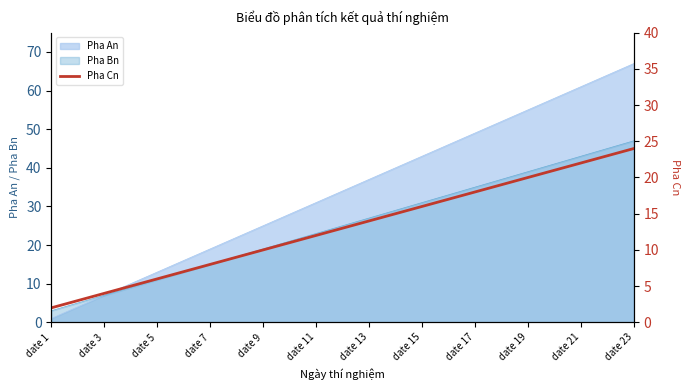

The value of Pha An at date 23 is 67. True or false?

True